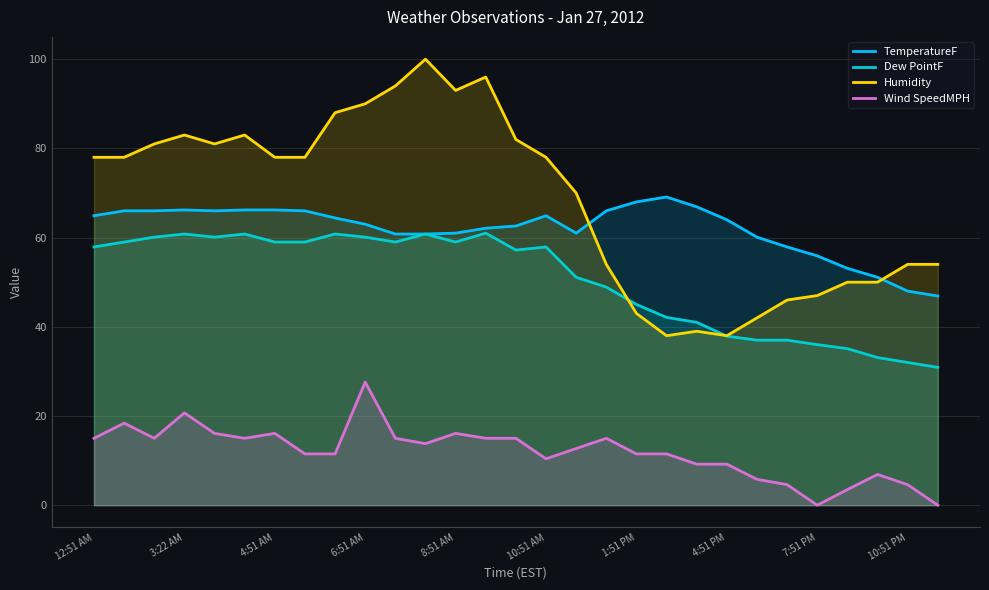

Rank the series by their maximum value, from highest to lowest.

Humidity, TemperatureF, Dew PointF, Wind SpeedMPH